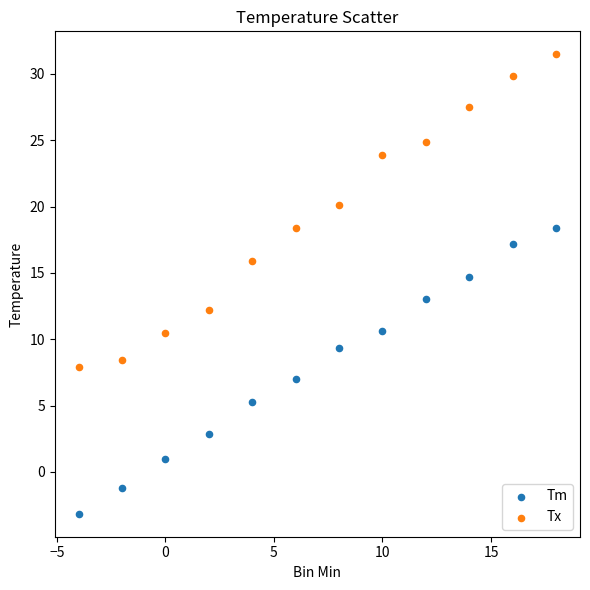

Across all data points, what is the range of X values (max minus min)?

22.0